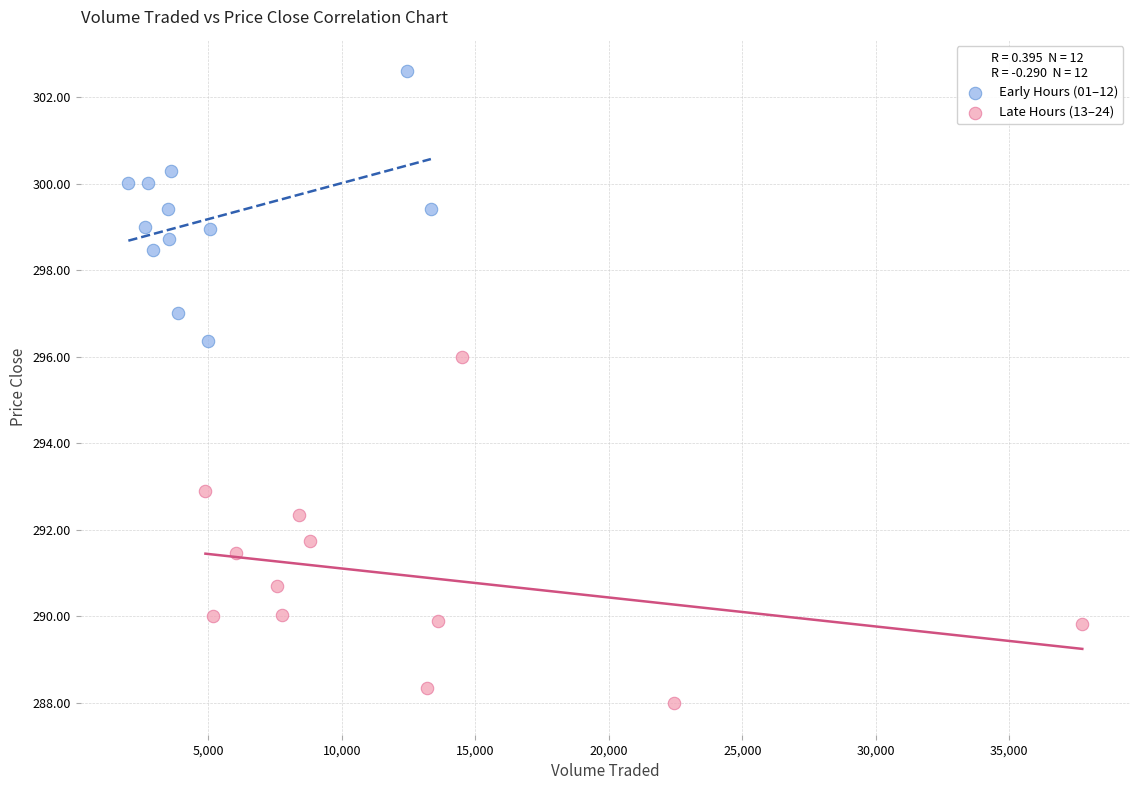

Which series contains the highest Y value?

Early Hours (01–12)